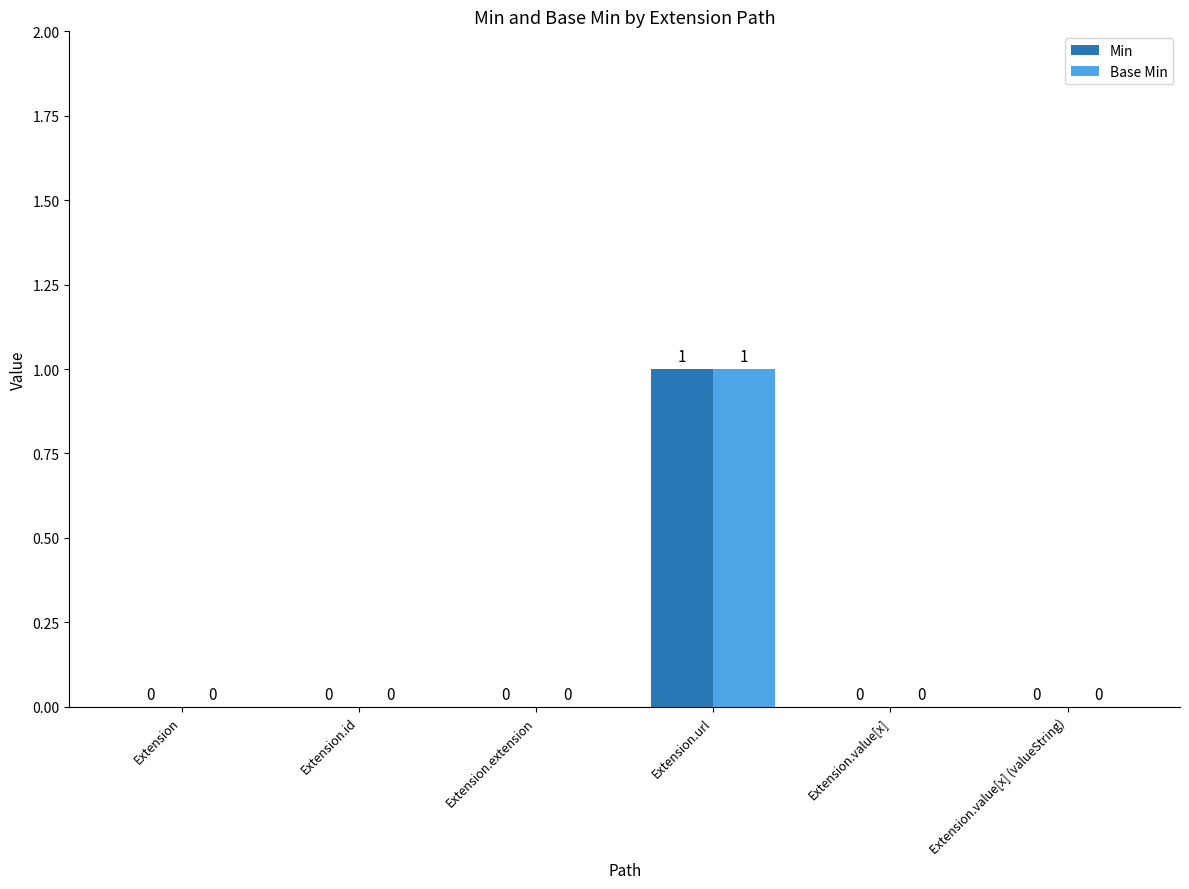

Reading left to right, list all the values displayed in this chart.

Min: Extension=0	Extension.id=0	Extension.extension=0	Extension.url=1	Extension.value[x]=0	Extension.value[x] (valueString)=0
Base Min: Extension=0	Extension.id=0	Extension.extension=0	Extension.url=1	Extension.value[x]=0	Extension.value[x] (valueString)=0